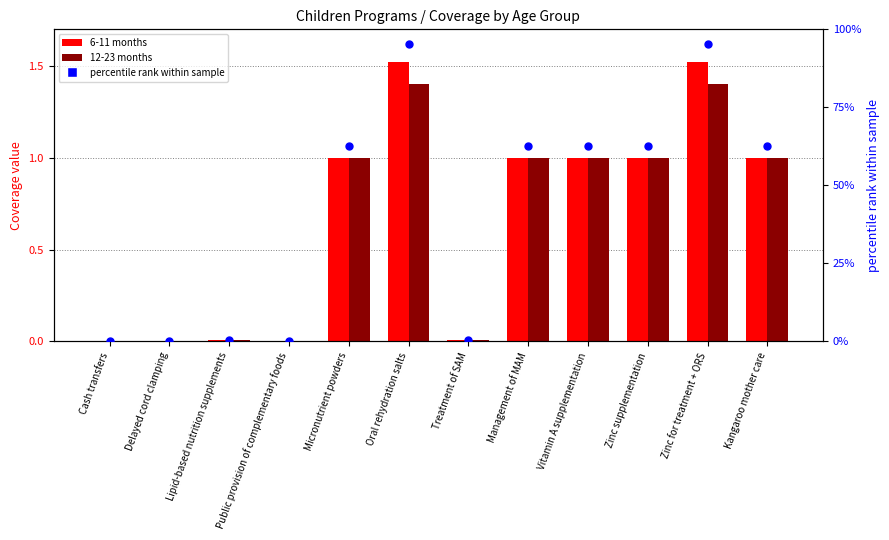

Which series reaches the minimum Y coordinate?

6-11 months